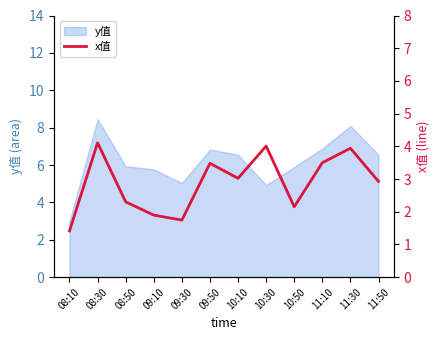

Which category has the highest value in the y值 series?

08:30